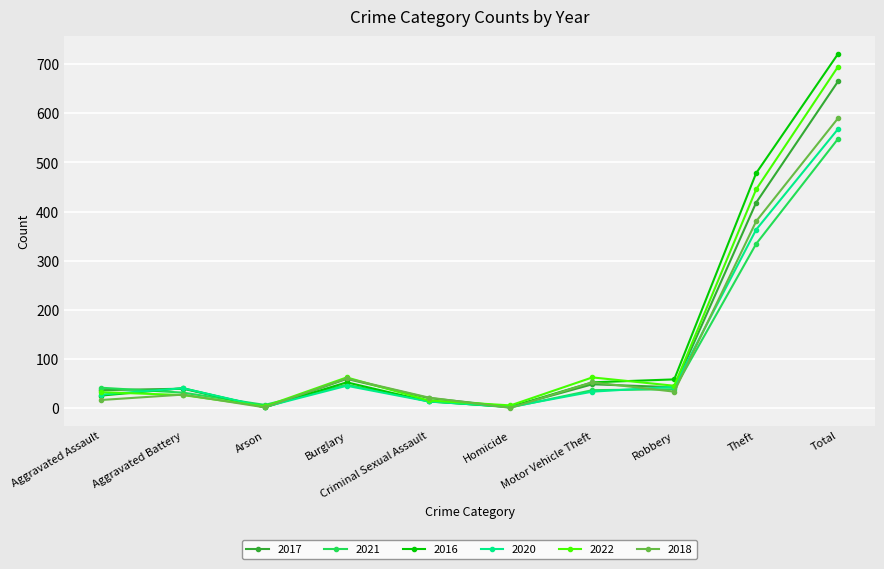

Which category has the highest value in the 2022 series?

Total